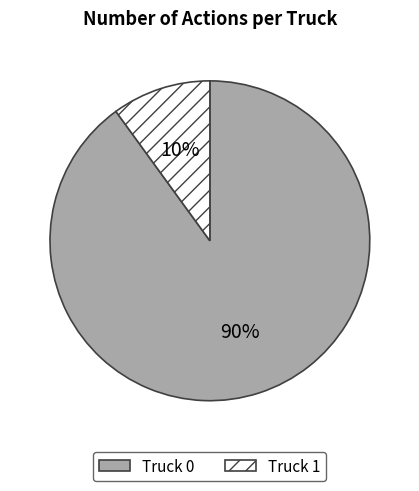

To the nearest percent, what is the difference between the largest and smallest slice percentages?

80%